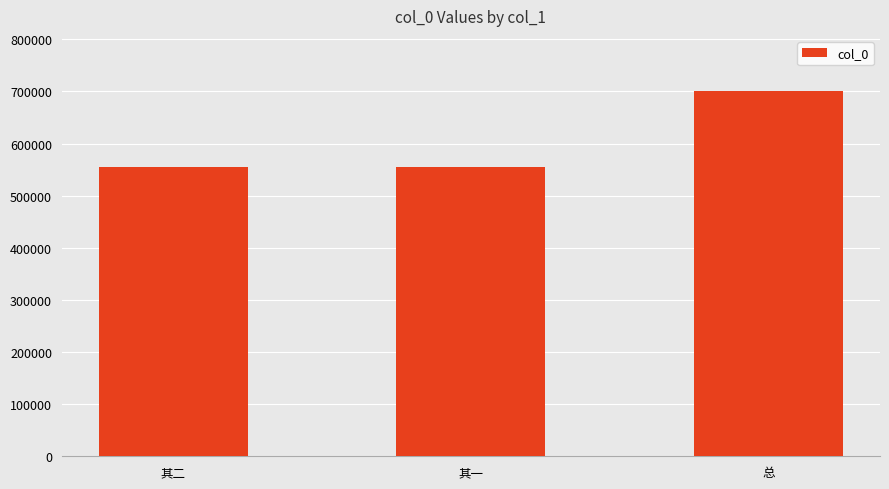

What is the label of the 1st bar from the right?

总